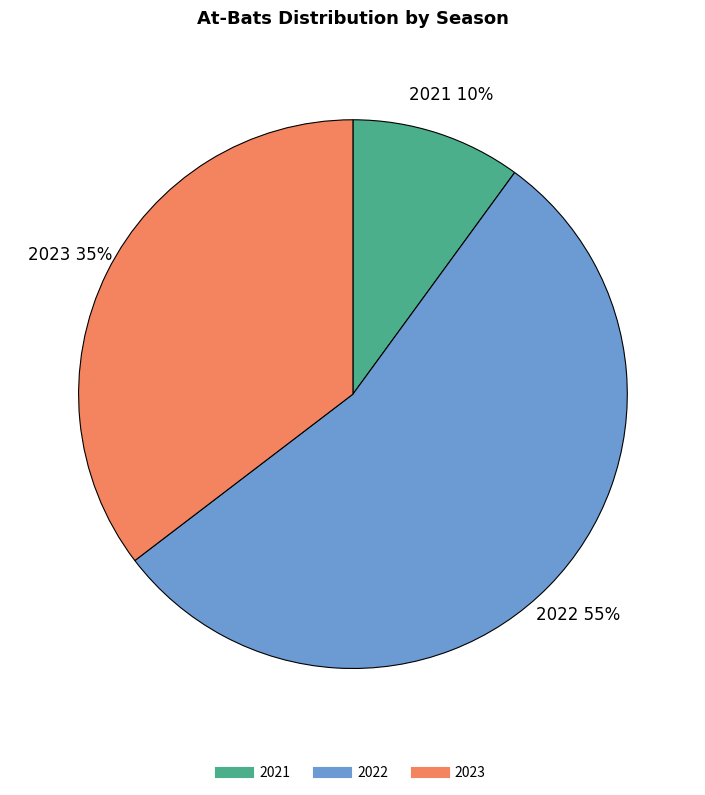

To the nearest percent, what is the average slice percentage?

33%